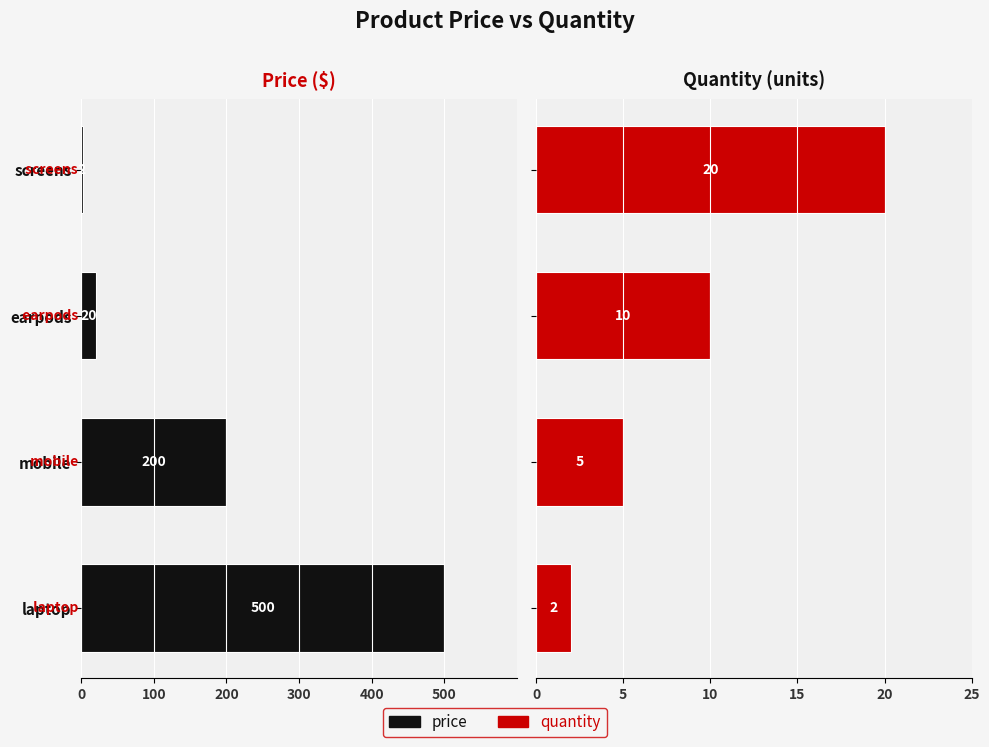

Does the chart contain any negative values?

Yes